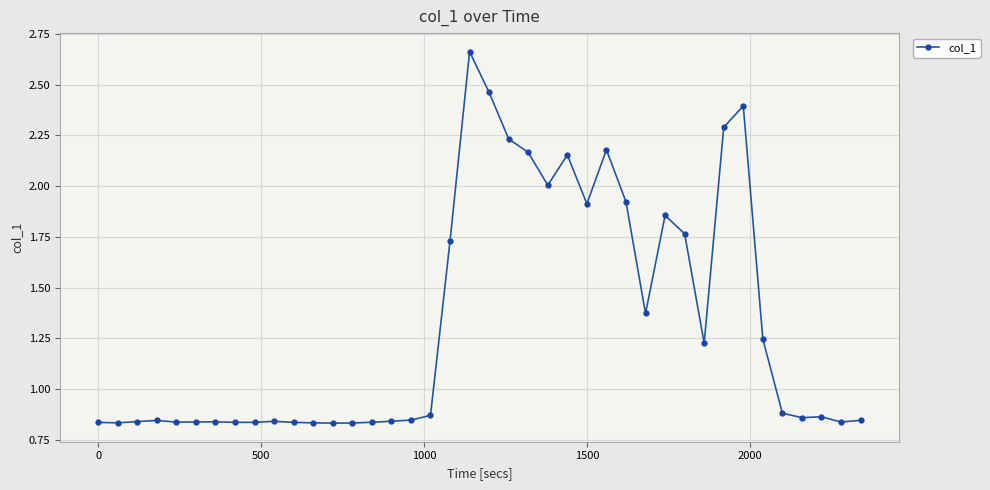

What is the difference between the second highest and minimum values?

1.6